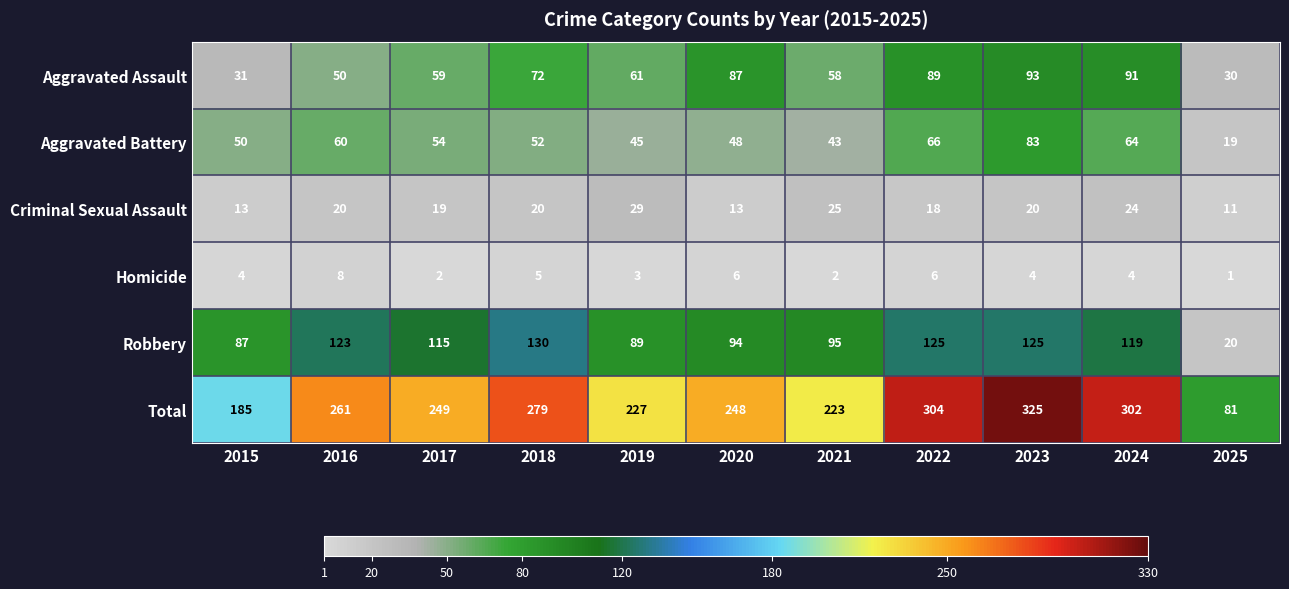

At how many categories does at least one series exceed 234?

7